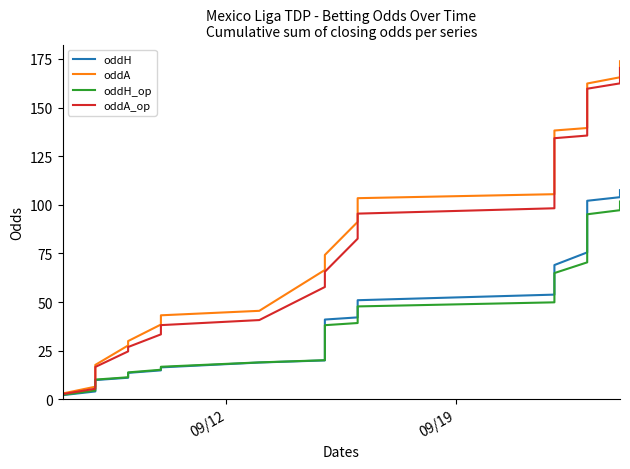

The oddH series shows 100.3 at 25. True or false?

False